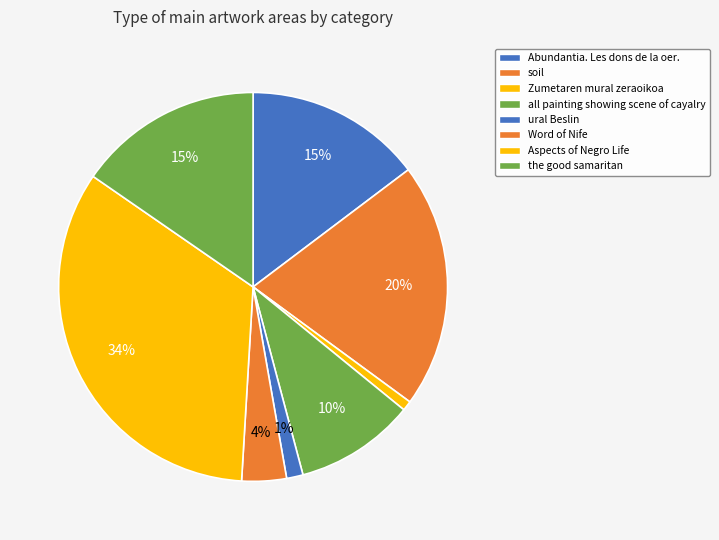

How many segments does this pie chart have?

8